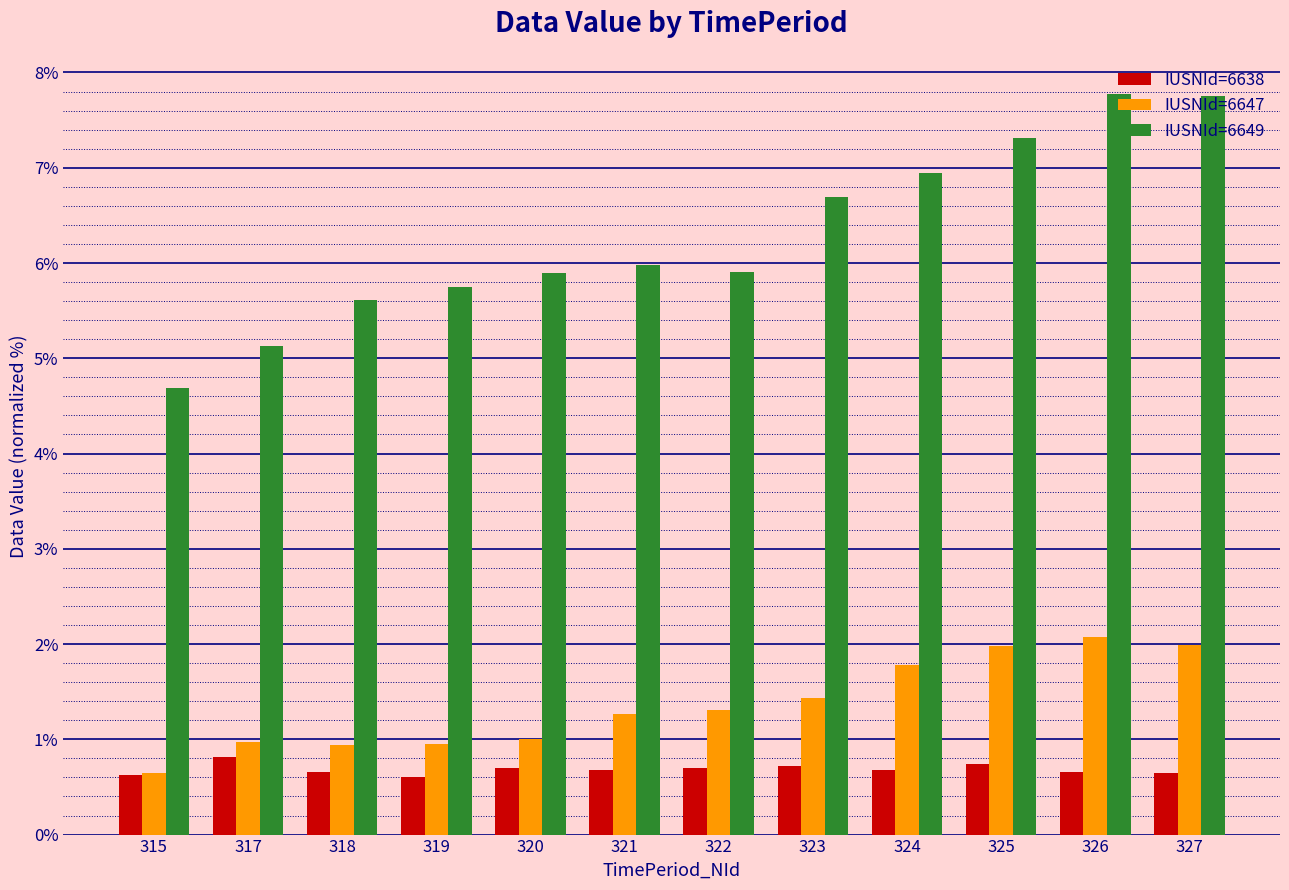

Between 318 and 326, which series saw the biggest shift?

IUSNId=6649